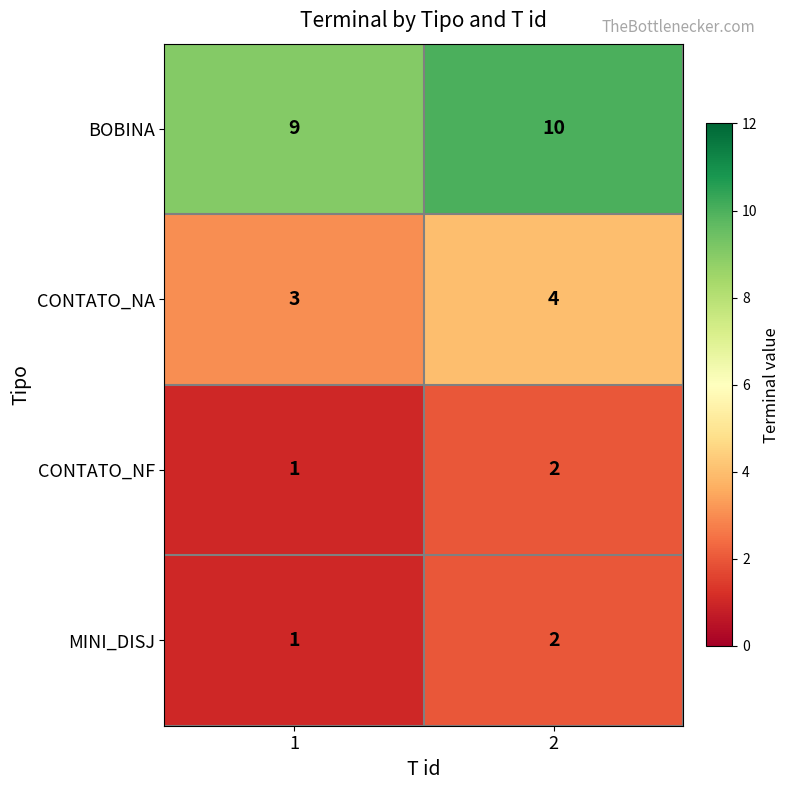

Which category has the highest value across all series?

2